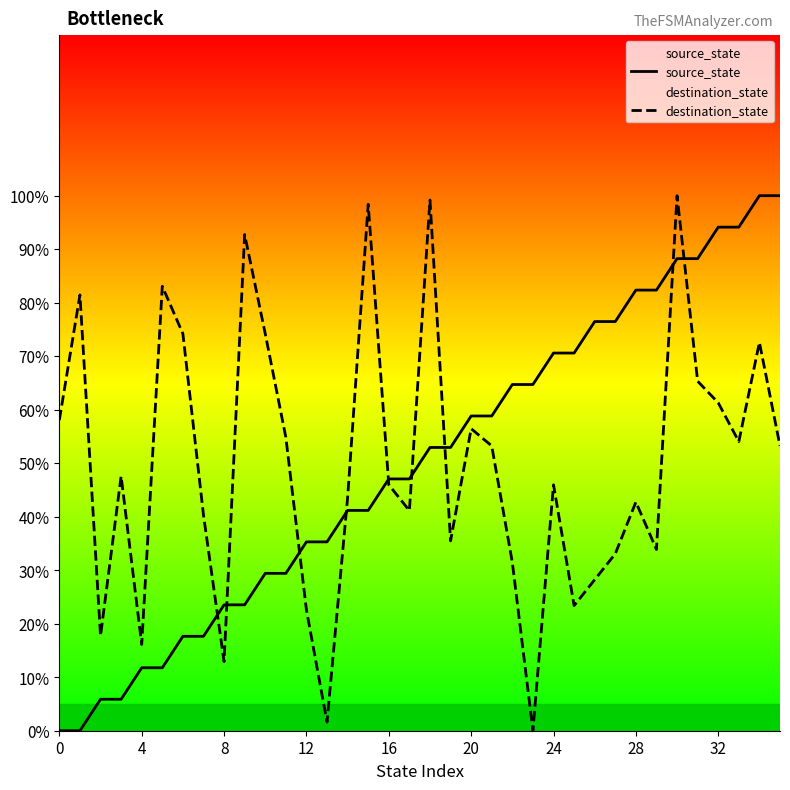

What are all the series names shown in the legend?

source_state, destination_state